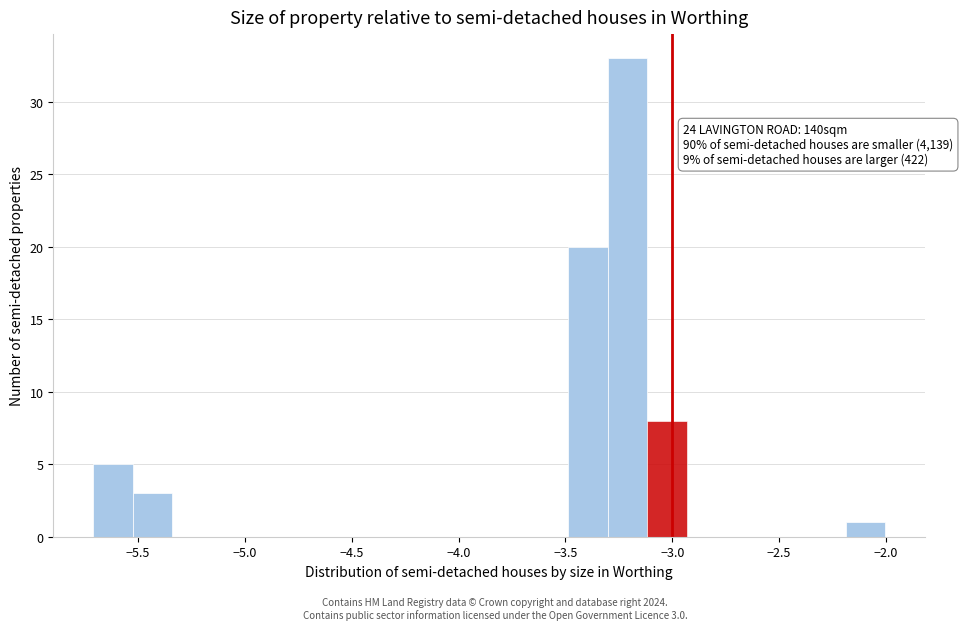

Read against the x-axis, roughly where is the centre of the tallest bar?

-3.20